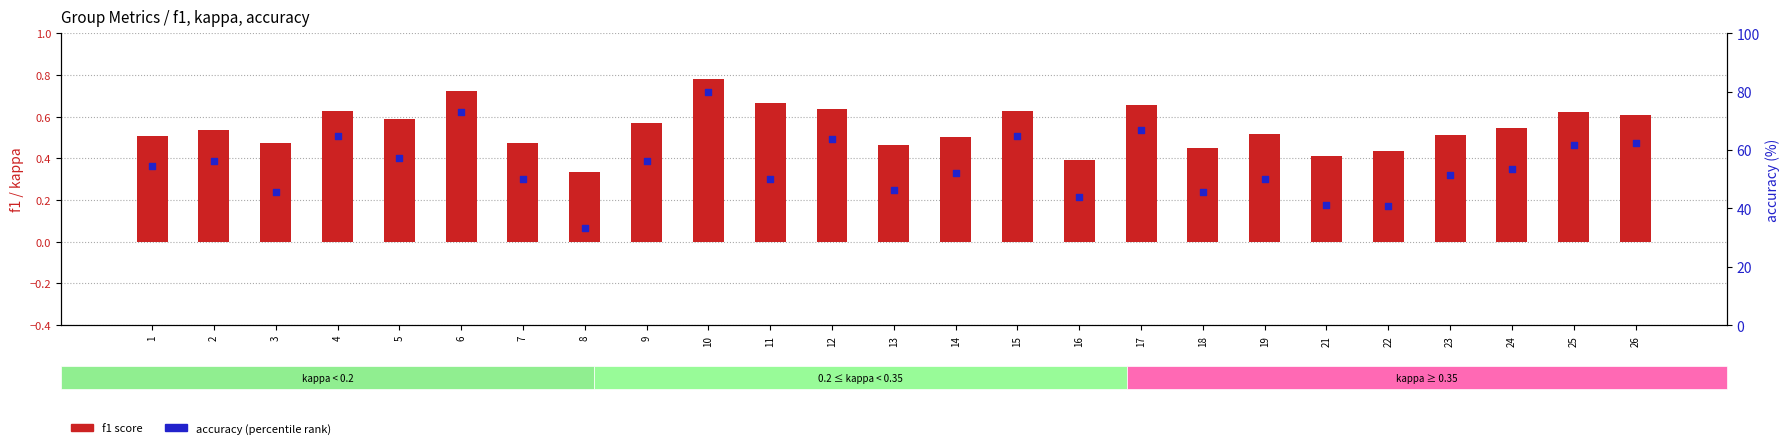

Which series has the largest Y range (max minus min)?

accuracy (percentile rank)